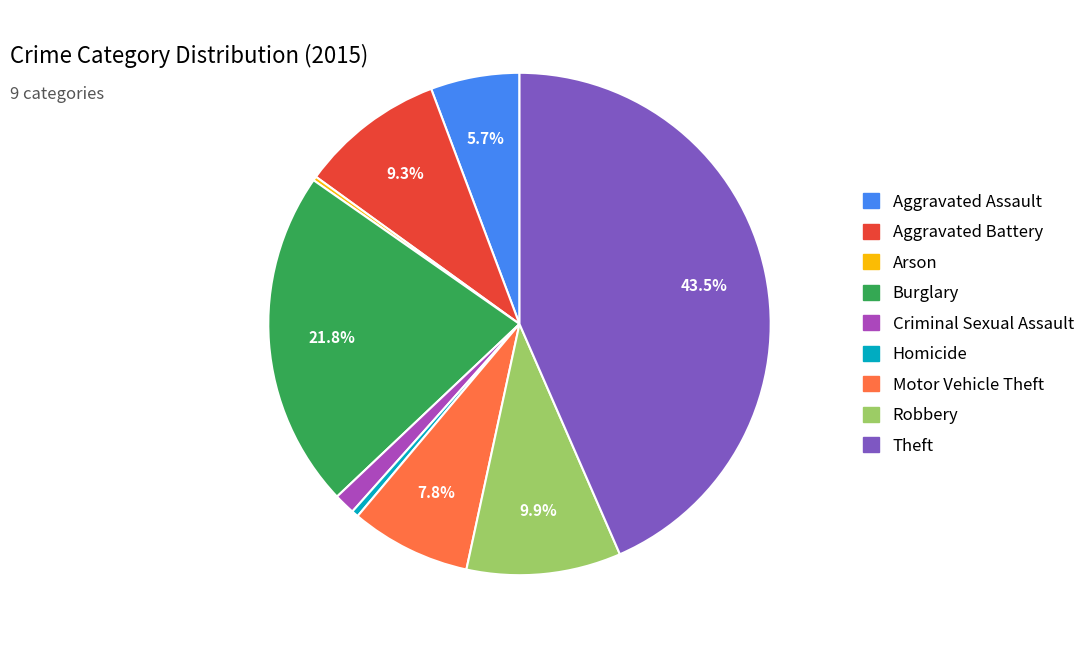

What is the largest slice in the pie chart?

Theft